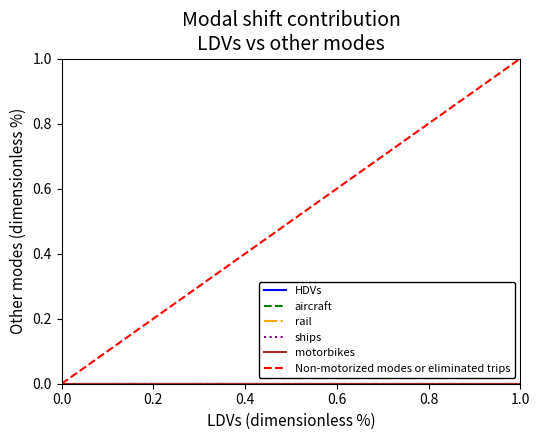

Is this an area chart (filled region under the line)?

No